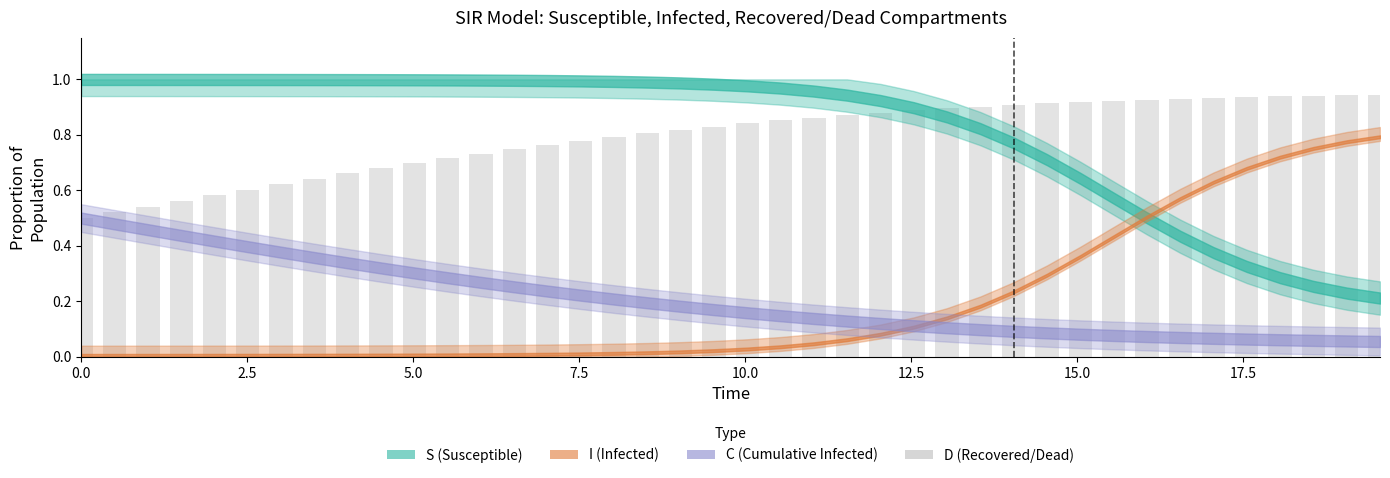

What is the difference between the maximum and minimum values?

0.4